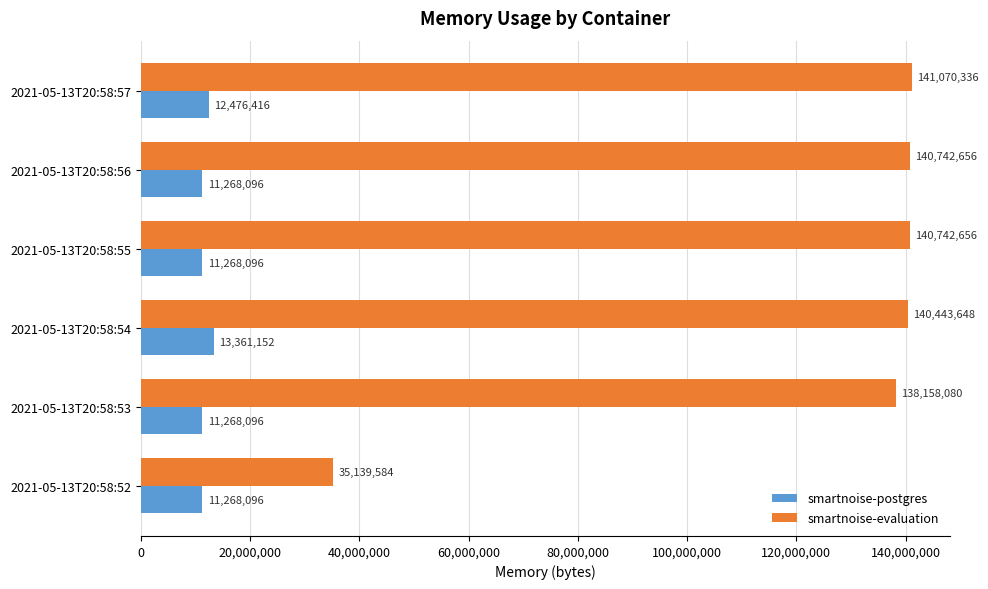

Rank the series by their maximum value, from highest to lowest.

smartnoise-evaluation, smartnoise-postgres